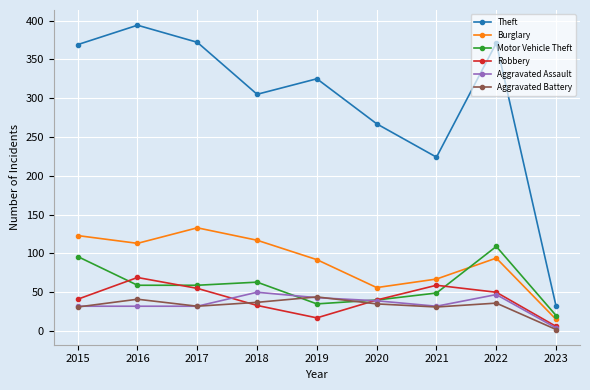

What is the difference between the second highest and minimum values in the Robbery series?

53